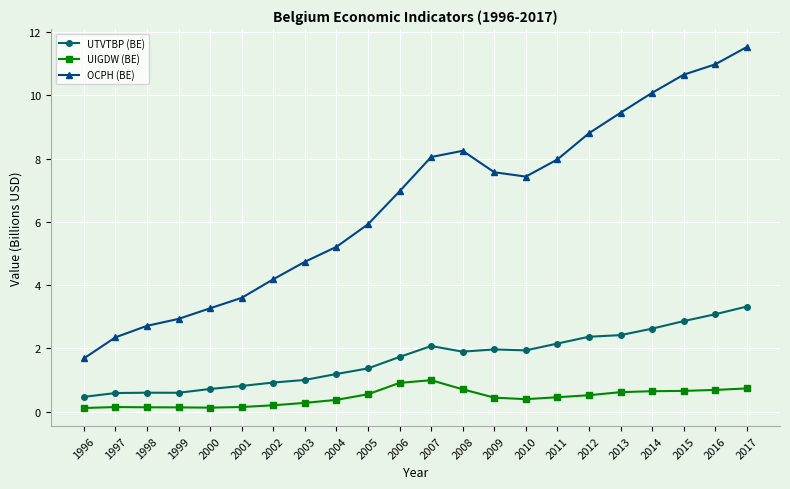

At which category does the chart reach its peak across all series?

2017